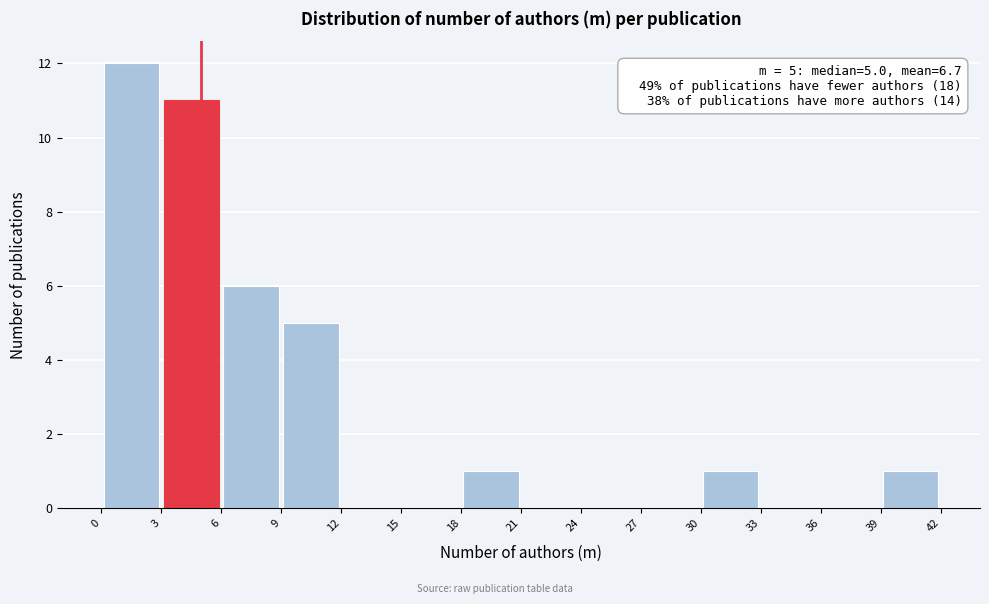

Which range on the x-axis has the tallest bar?

0 to 3